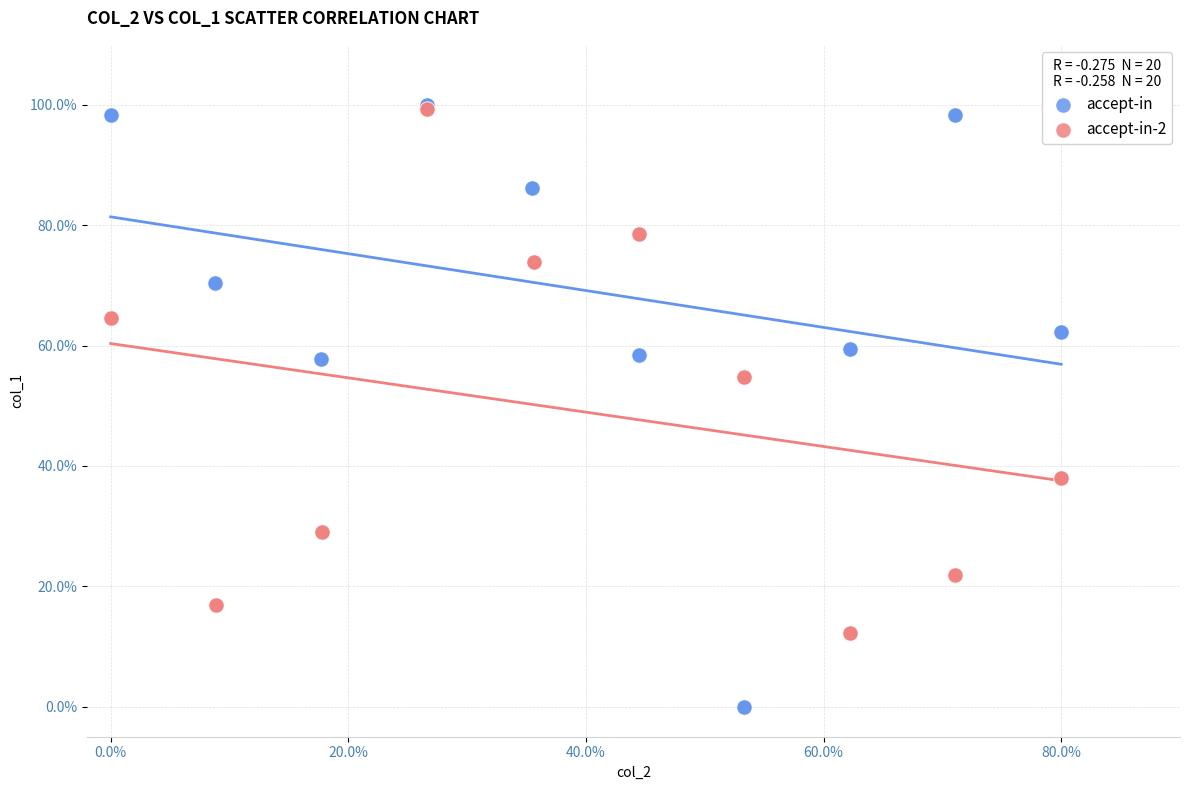

Which series contains the lowest Y value?

accept-in